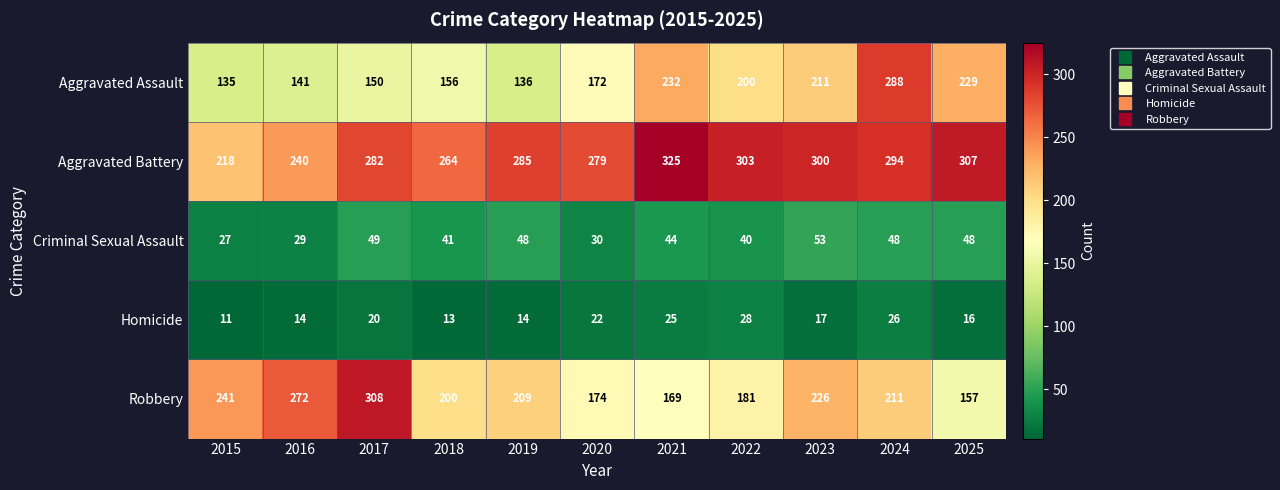

Where is Homicide nearest to the value 19?

2017